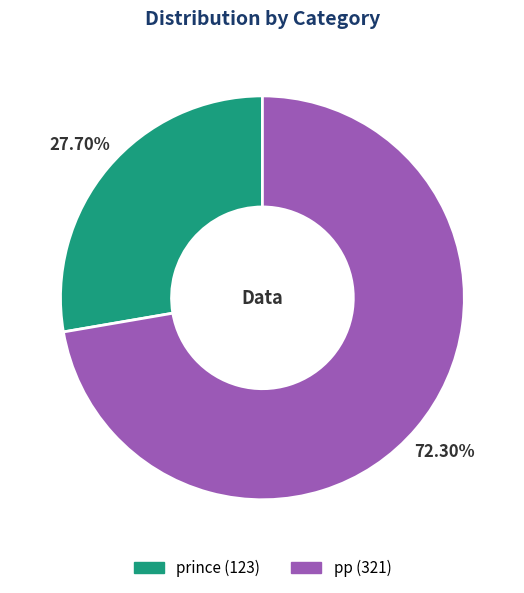

To the nearest percent, what portion does prince represent?

28%